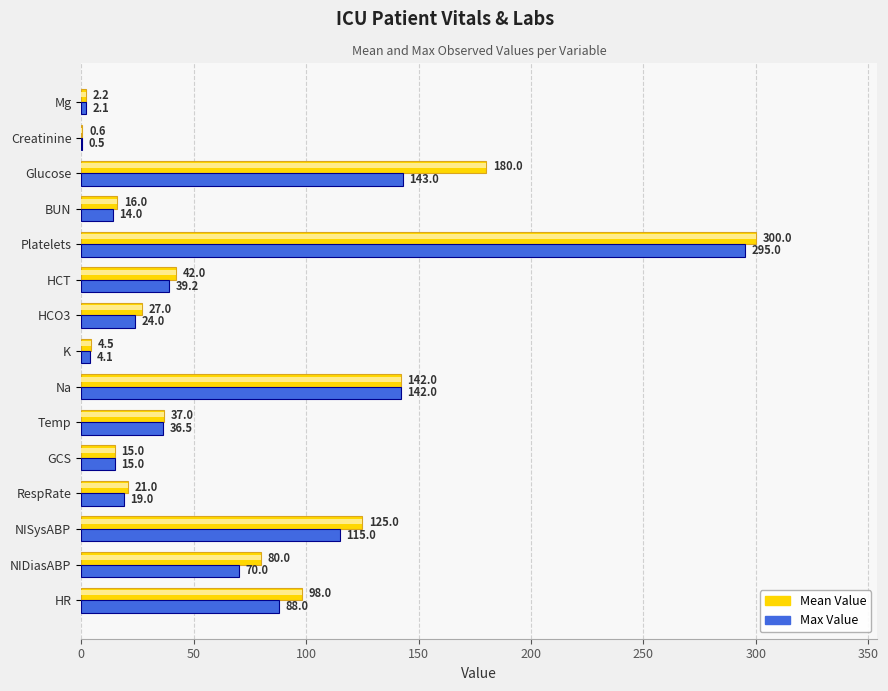

At how many categories does at least one series exceed 13?

12